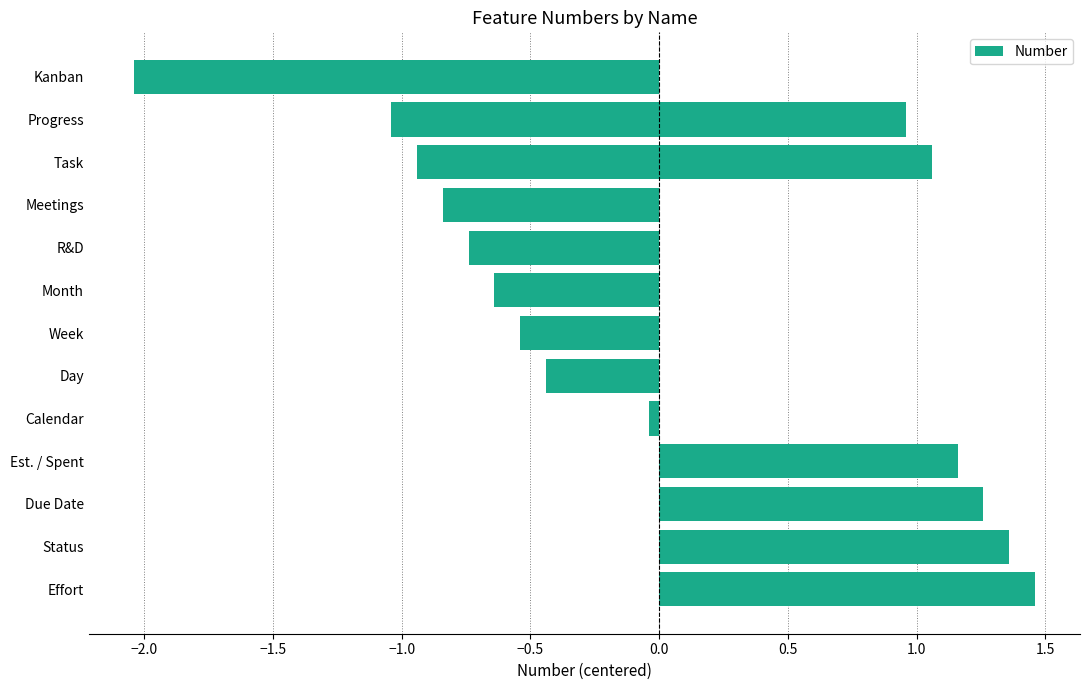

Reading left to right, extract all data points from this chart.

-2.0	-1.0	-0.9	-0.8	-0.7	-0.6	-0.5	-0.4	-0.0	1.0	1.1	1.2	1.3	1.4	1.5